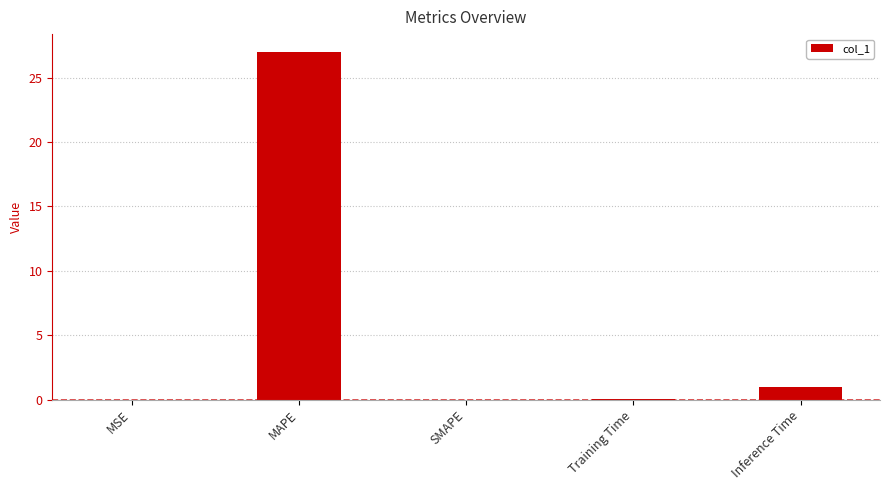

What is the change in value from SMAPE to Training Time?

+0.1